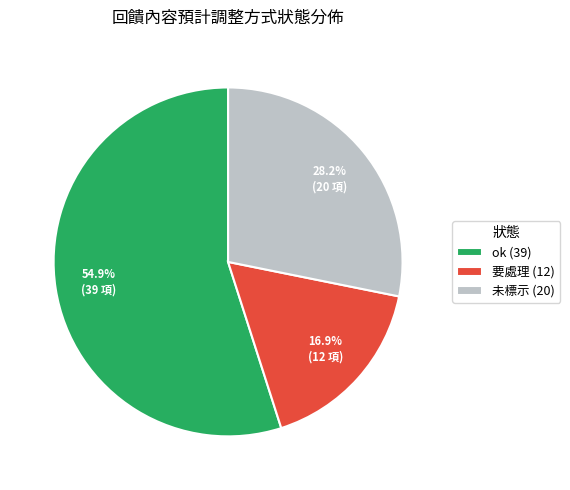

Is the sum of 未標示 (20) and 要處理 (12) greater than half?

No